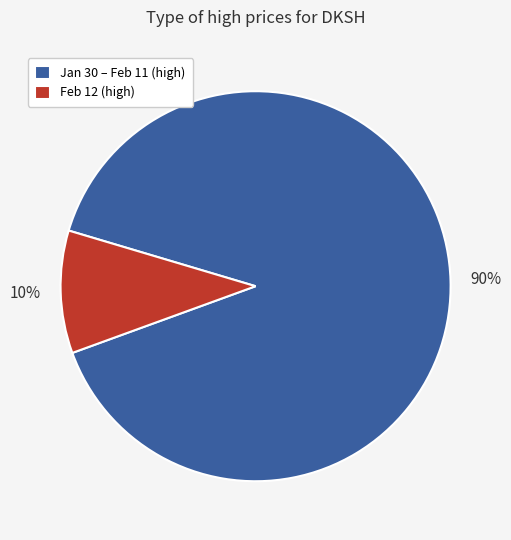

Rank the categories by value from lowest to highest.

Feb 12 (high), Jan 30 – Feb 11 (high)